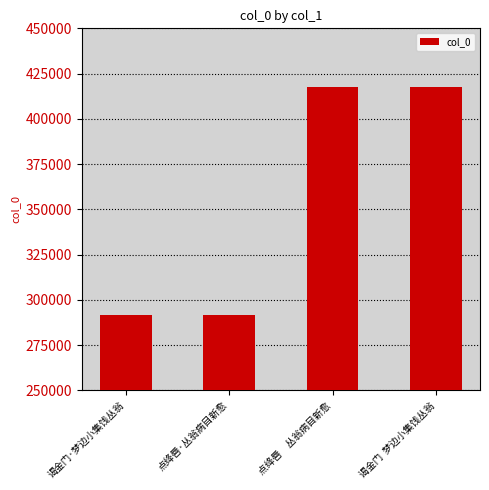

What position from the right is 点绛唇·丛翁病目新愈?

3